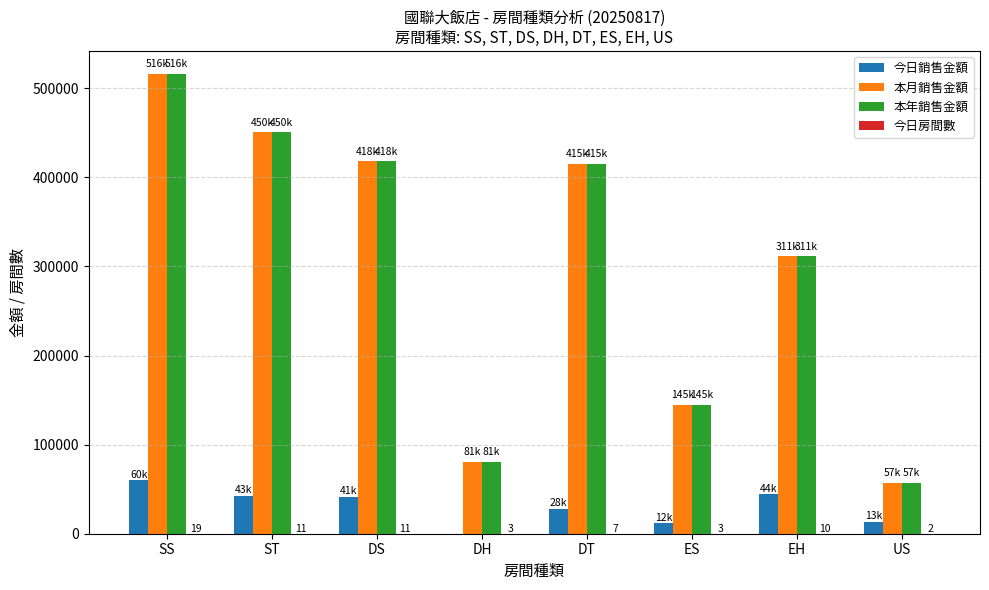

What is the greatest value displayed?

516116